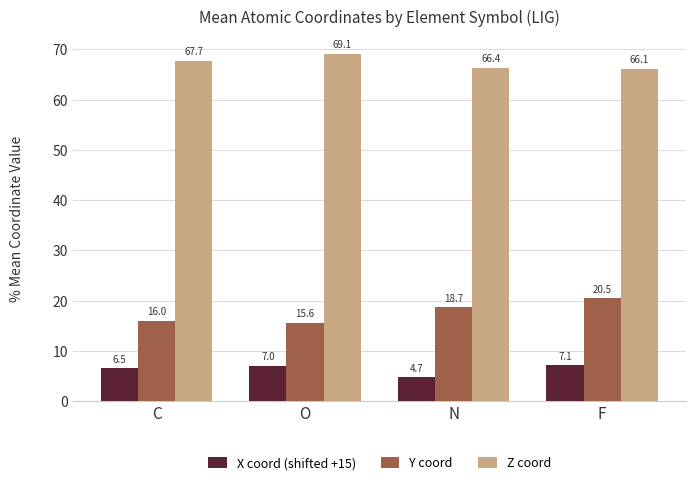

Which series has the widest spread of values?

Y coord